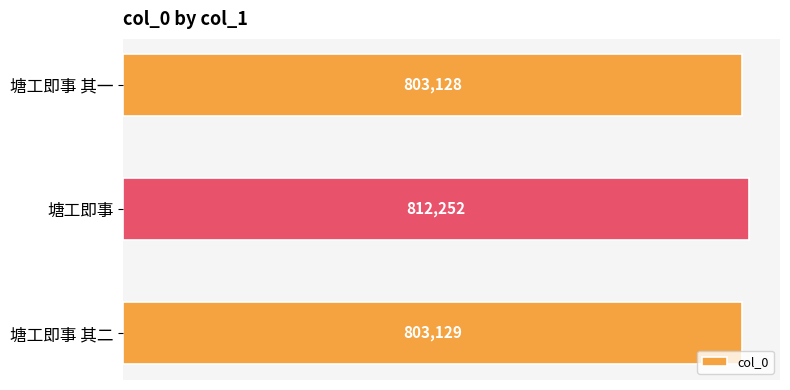

List the labels in order of value, largest first.

塘工即事, 塘工即事 其二, 塘工即事 其一